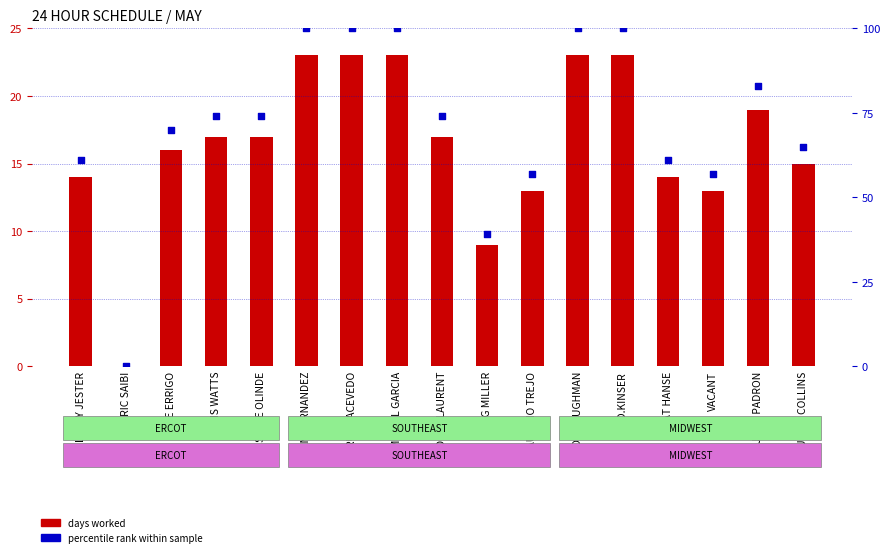

What is the total value across all series at STEVE OLINDE?

91